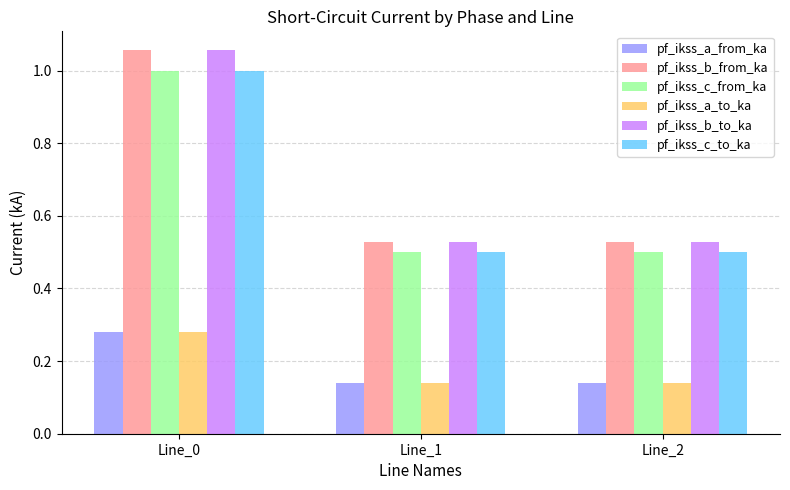

How many bars are there in total?

18